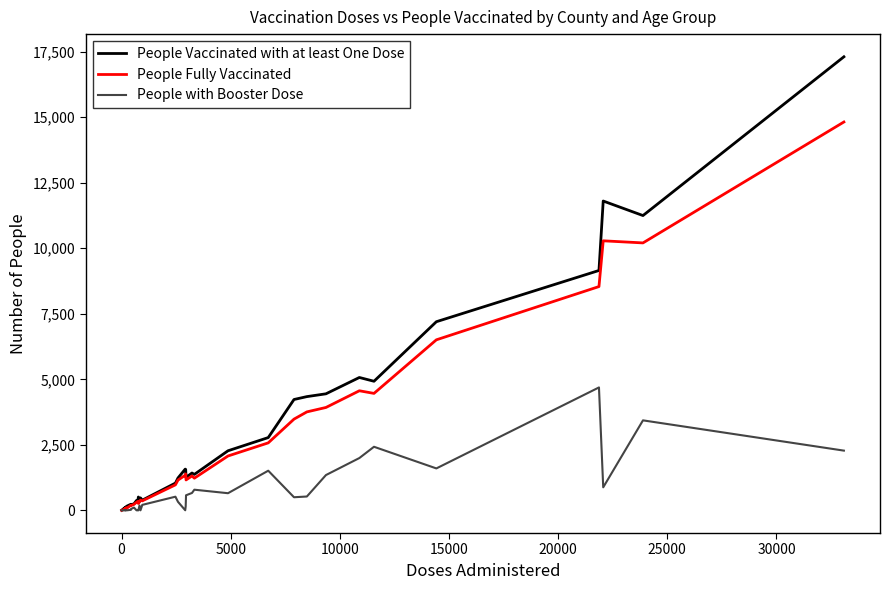

In People Vaccinated with at least One Dose, how many points are lower than both neighbors (excluding endpoints)?

9